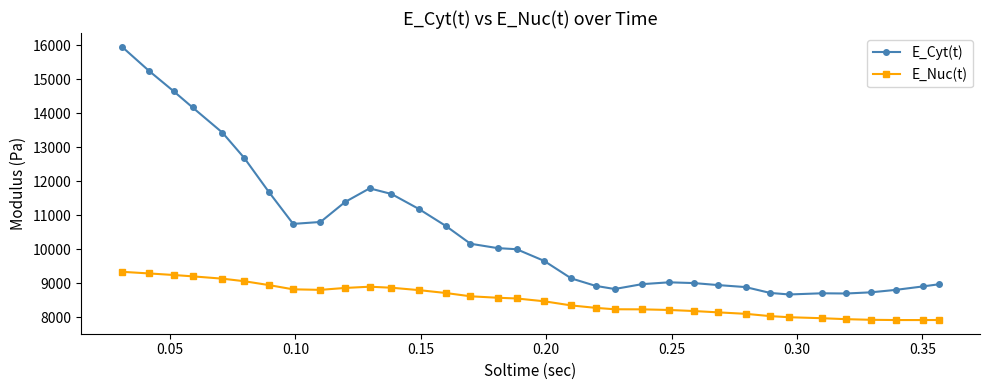

Rank the series by their average value, from highest to lowest.

E_Cyt(t), E_Nuc(t)